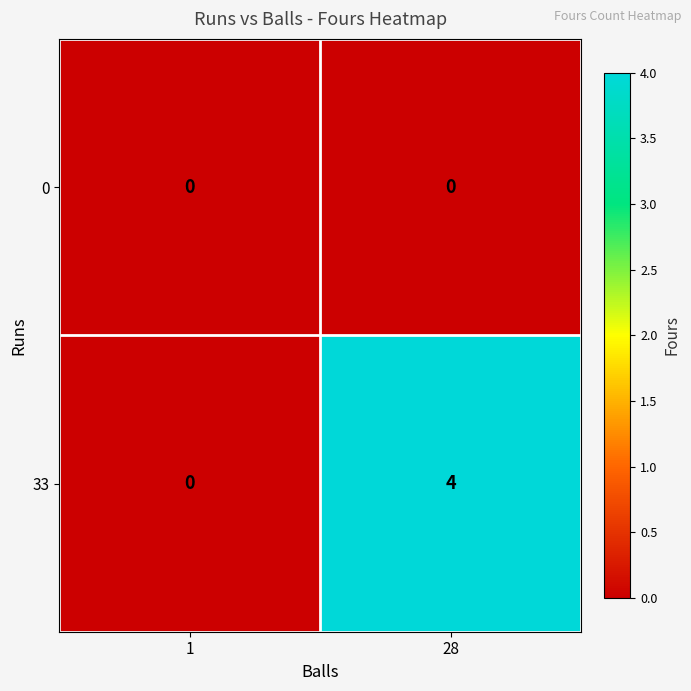

What is the maximum value shown in the chart?

4